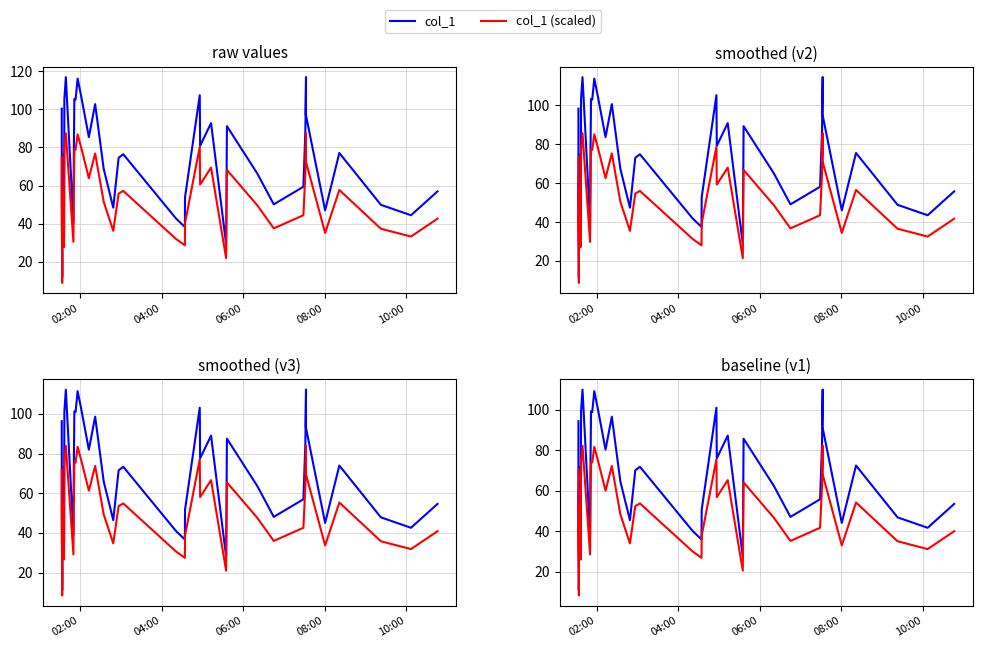

How many data points in col_1 (scaled) are above 53?

20